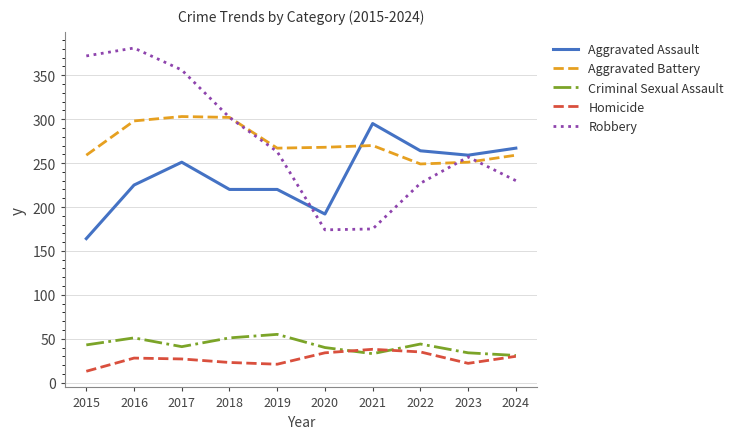

What is the total value across all series at 2024?

817